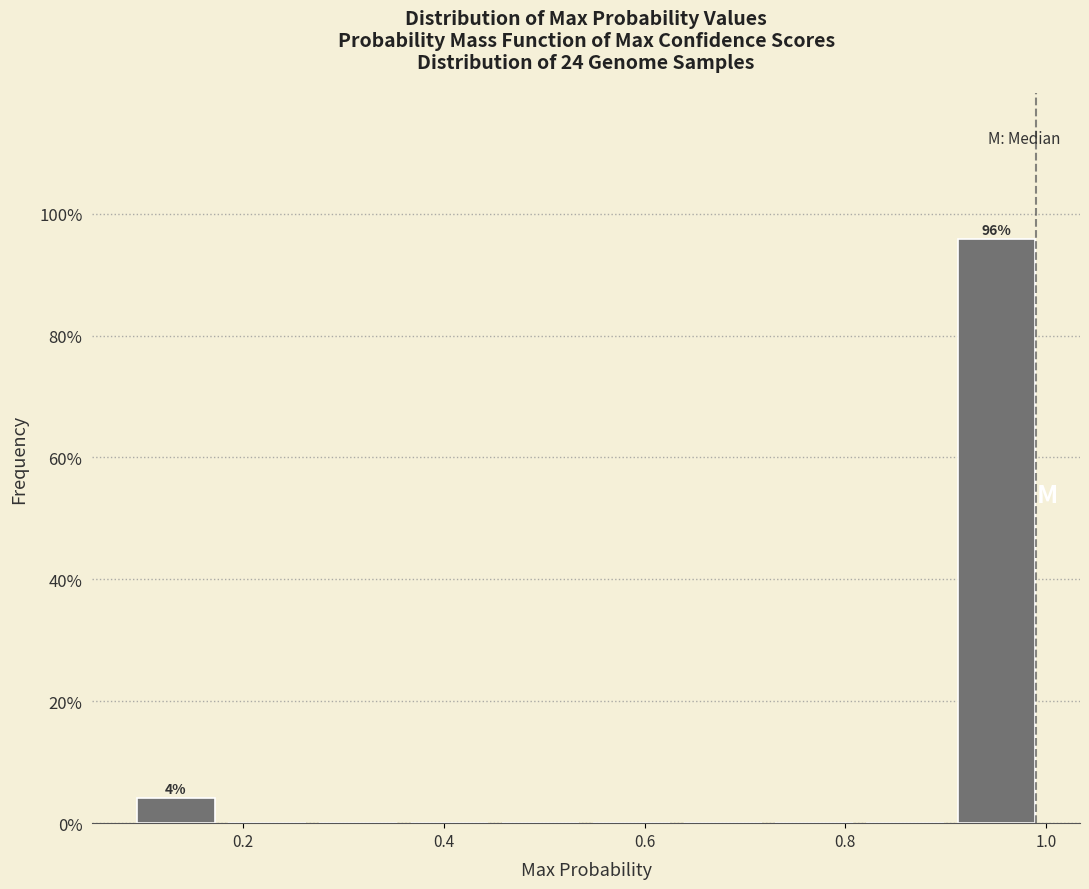

Over which range of the x-axis is the bar tallest?

0.90 to 1.00